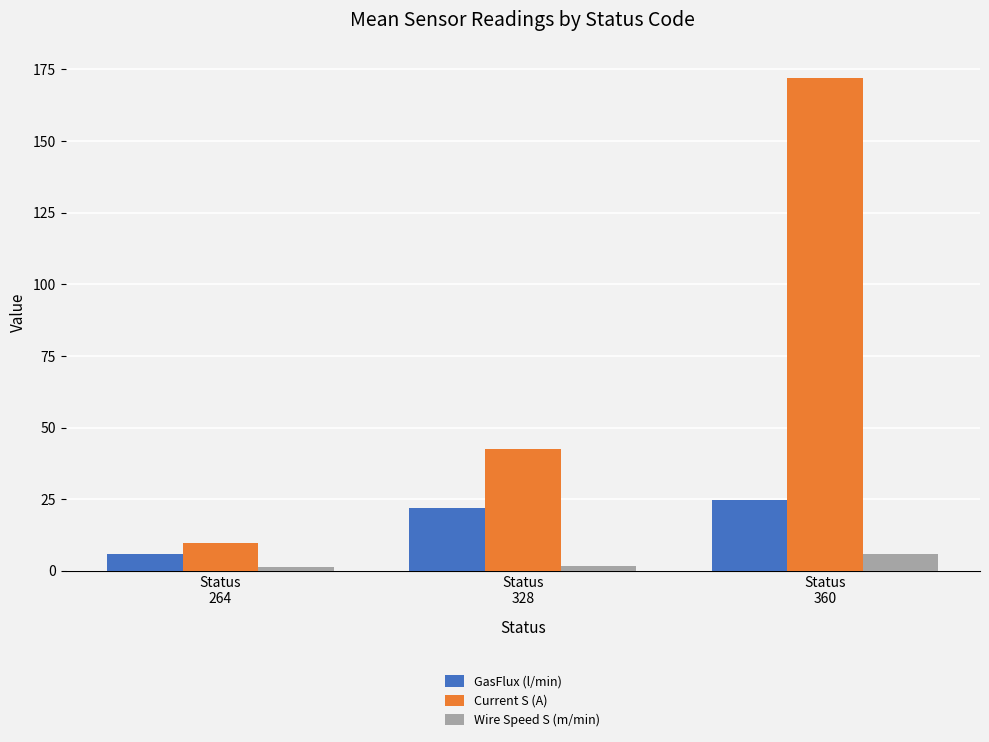

What is the approximate value of Wire Speed S (m/min) at Status
264?

1.4